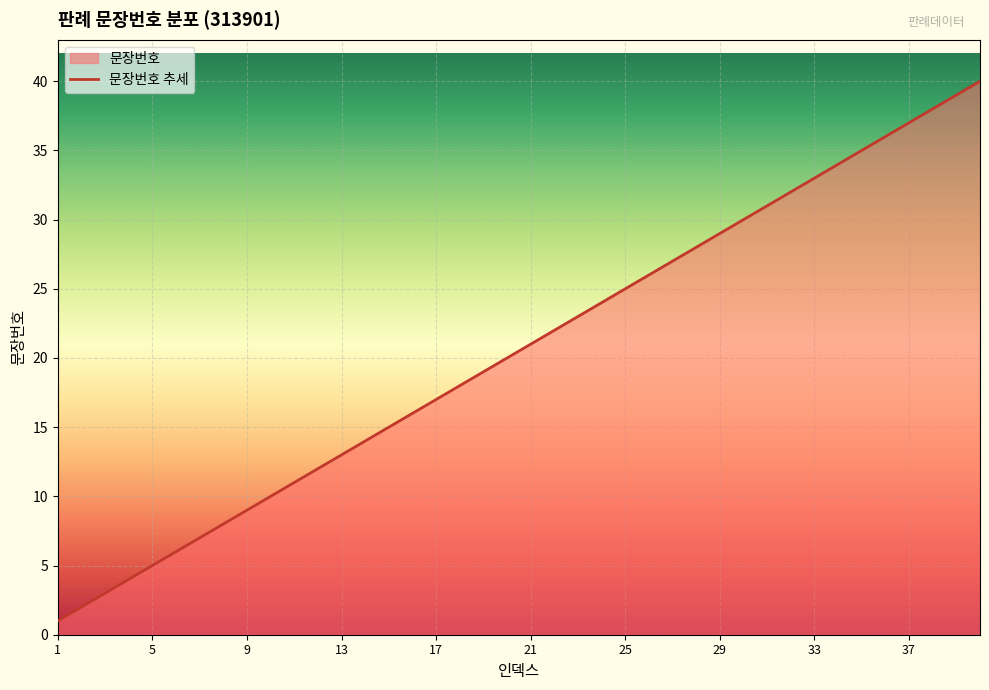

List the labels in order of value, largest first.

40, 39, 38, 37, 36, 35, 34, 33, 32, 31, 30, 29, 28, 27, 26, 25, 24, 23, 22, 21, 20, 19, 18, 17, 16, 15, 14, 13, 12, 11, 10, 9, 8, 7, 6, 5, 4, 3, 2, 1